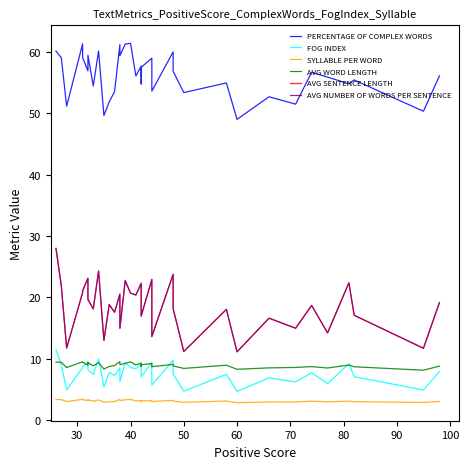

What is the label of the 31st point from the left?

30